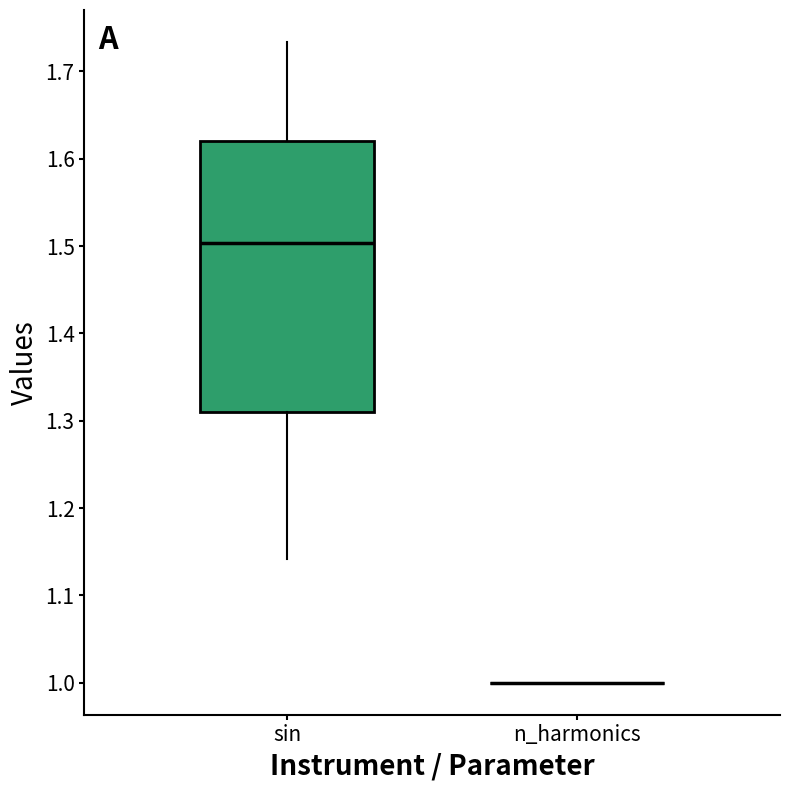

Which box is the tallest, from its lower edge to its upper edge?

sin